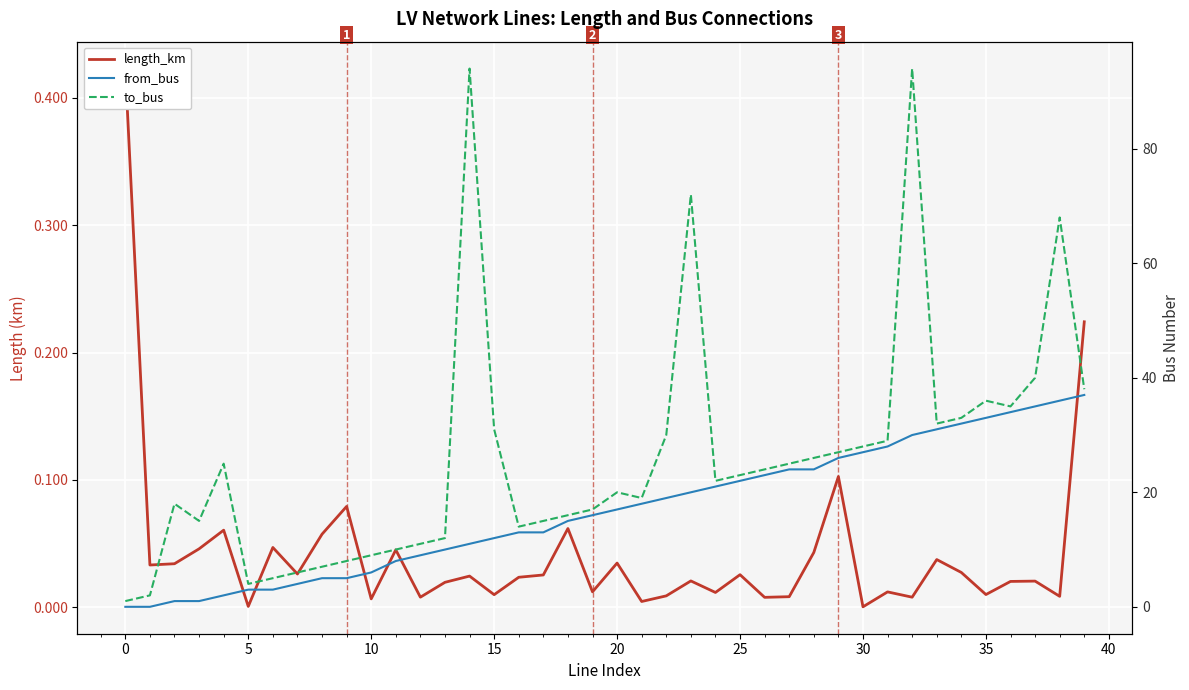

At 33, list the series in order from smallest to largest.

length_km, from_bus, to_bus